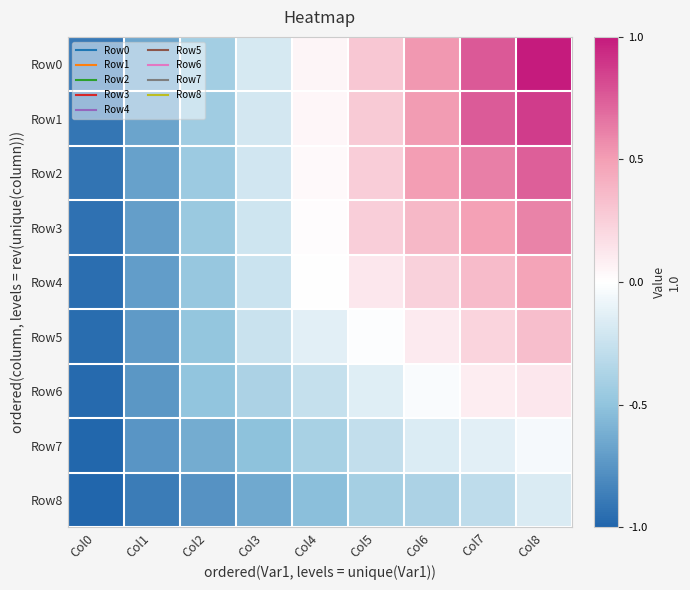

List the series in order of their peak value, lowest first.

Row8, Row7, Row6, Row5, Row4, Row3, Row2, Row1, Row0